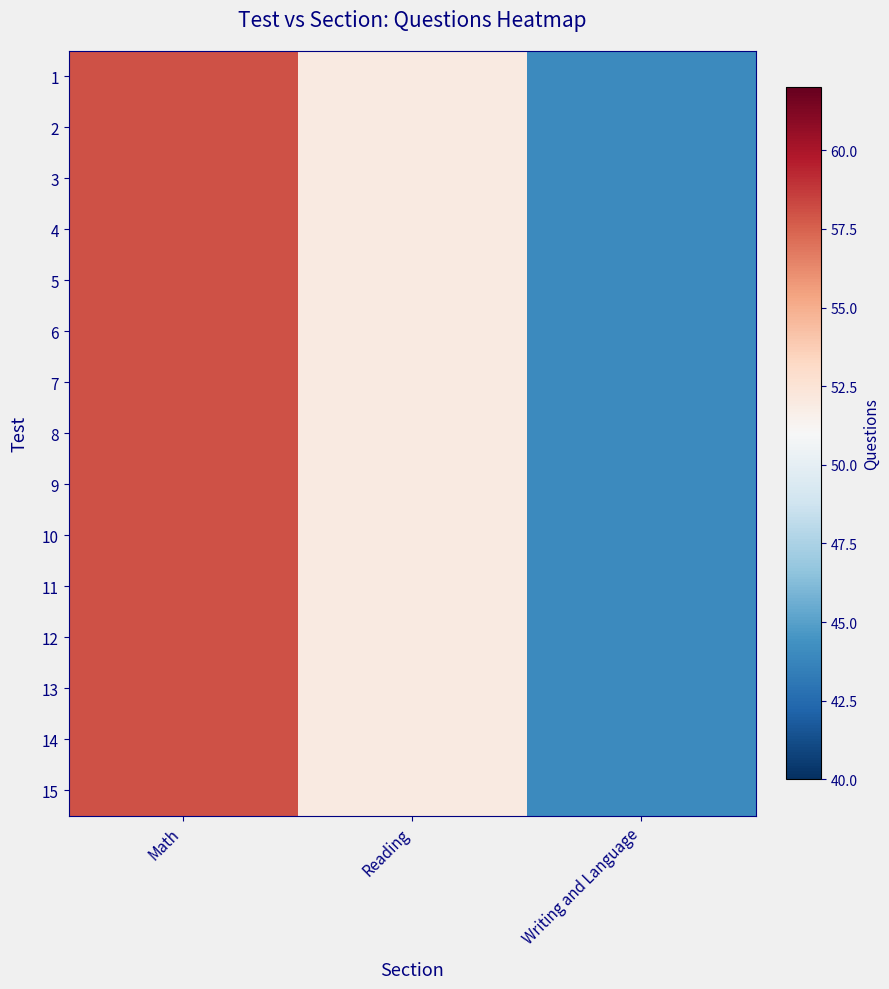

Reading right to left, what are all the values shown in this chart?

1: Writing and Language=44	Reading=52	Math=58
2: Writing and Language=44	Reading=52	Math=58
3: Writing and Language=44	Reading=52	Math=58
4: Writing and Language=44	Reading=52	Math=58
5: Writing and Language=44	Reading=52	Math=58
6: Writing and Language=44	Reading=52	Math=58
7: Writing and Language=44	Reading=52	Math=58
8: Writing and Language=44	Reading=52	Math=58
9: Writing and Language=44	Reading=52	Math=58
10: Writing and Language=44	Reading=52	Math=58
11: Writing and Language=44	Reading=52	Math=58
12: Writing and Language=44	Reading=52	Math=58
13: Writing and Language=44	Reading=52	Math=58
14: Writing and Language=44	Reading=52	Math=58
15: Writing and Language=44	Reading=52	Math=58